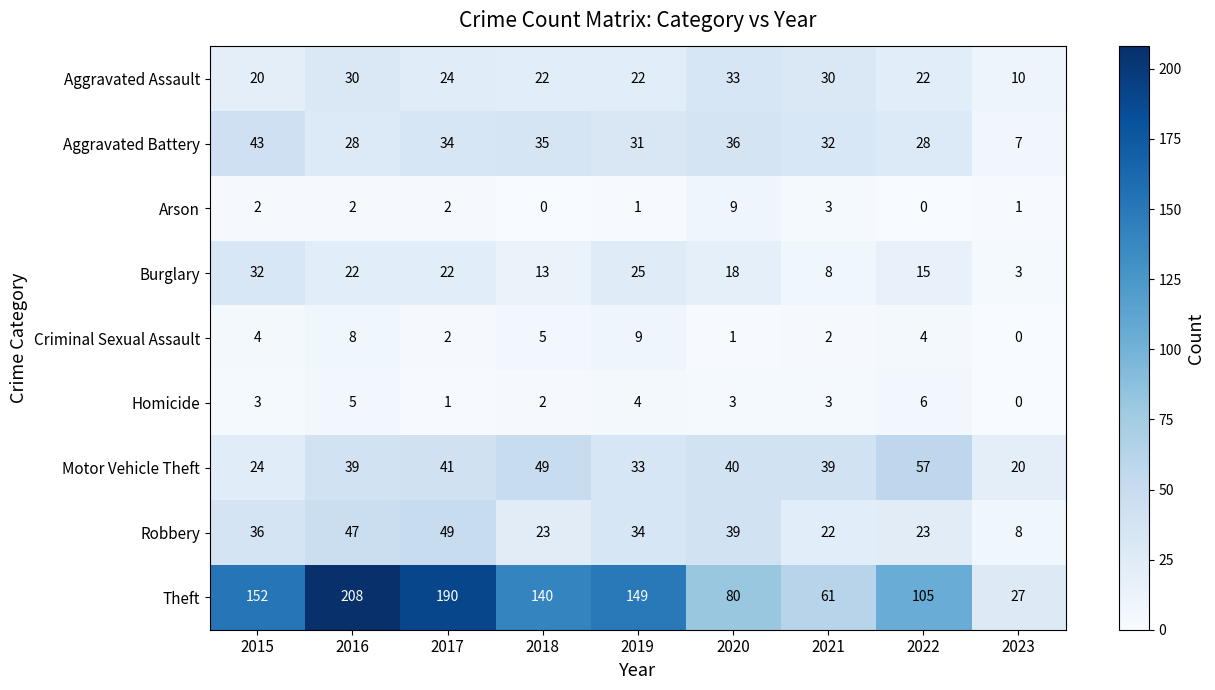

Which series changed the most between 2016 and 2019?

Theft